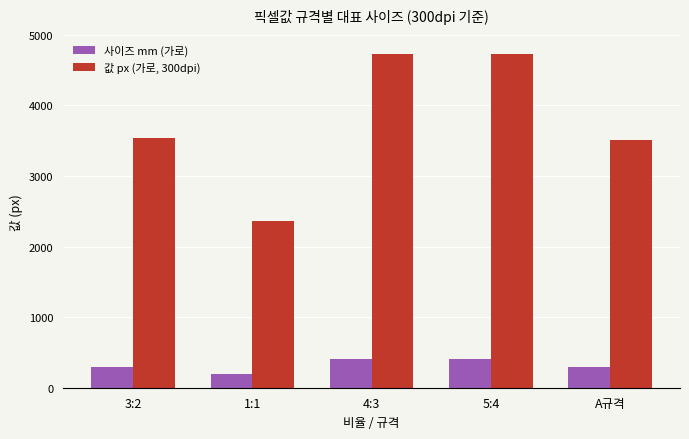

What is the label of the 4th bar from the right?

1:1